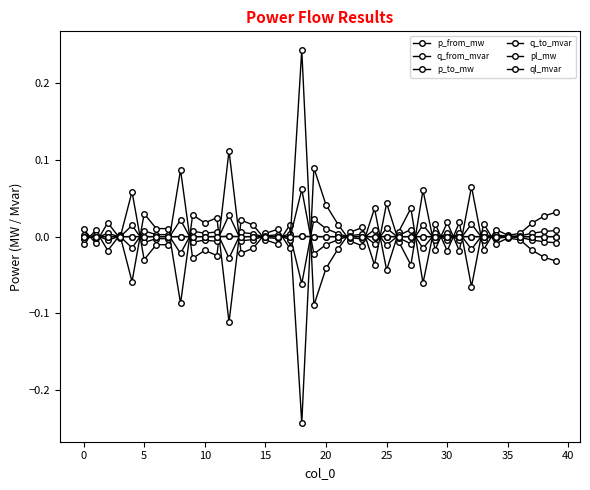

Does the chart have visible grid lines?

No